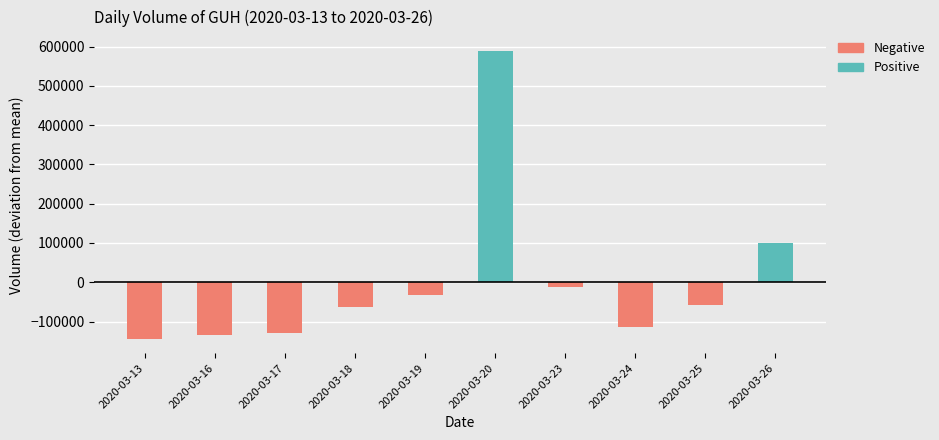

Reading left to right, list all the values displayed in this chart.

Positive: 0	0	0	0	0	587710	0	0	0	99710
Negative: -143990	-134990	-129790	-63390	-32690	0	-12790	-112790	-56990	0